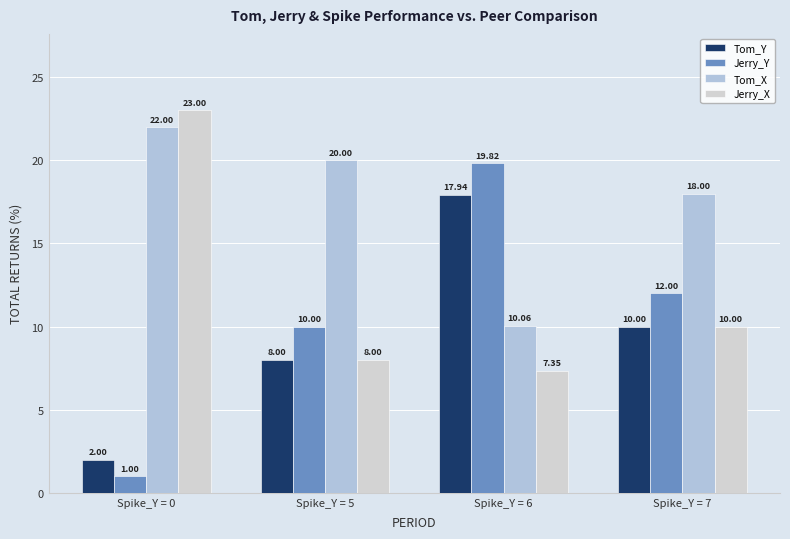

True or false: Jerry_X has a value of 8.0 at Spike_Y = 5.

True